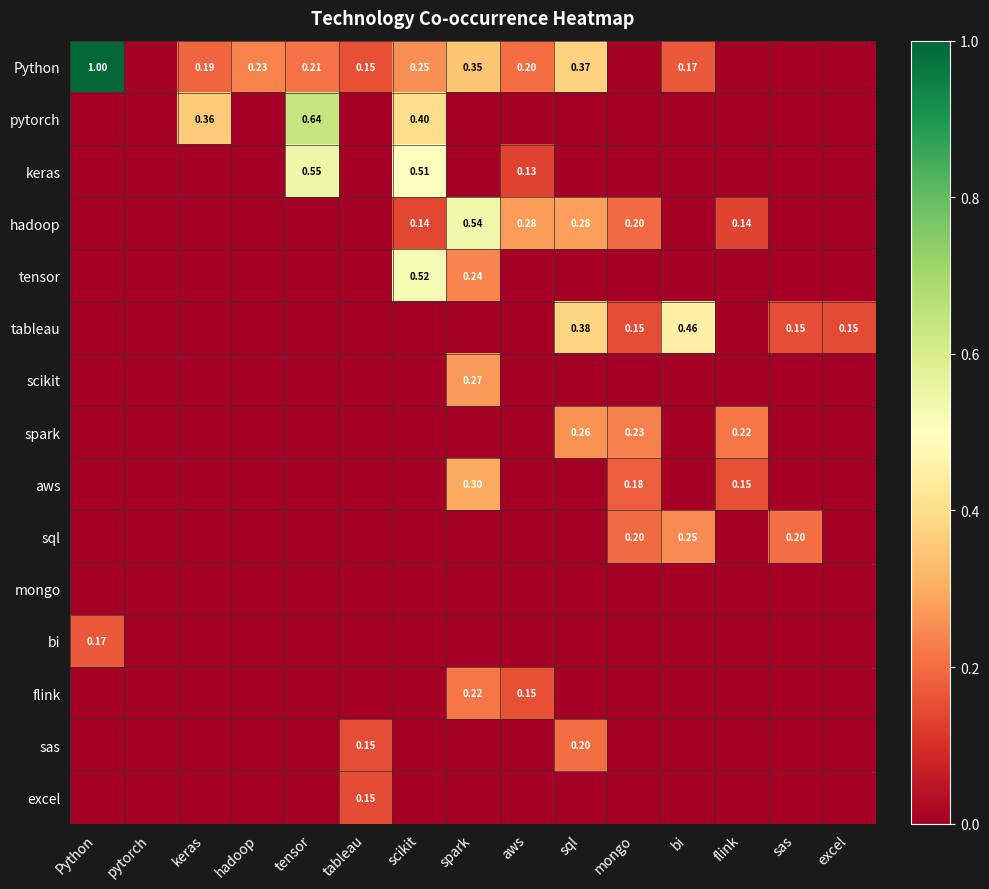

Rank the series by their maximum value, from highest to lowest.

Python, pytorch, keras, hadoop, tensor, tableau, aws, scikit, spark, sql, flink, sas, bi, excel, mongo